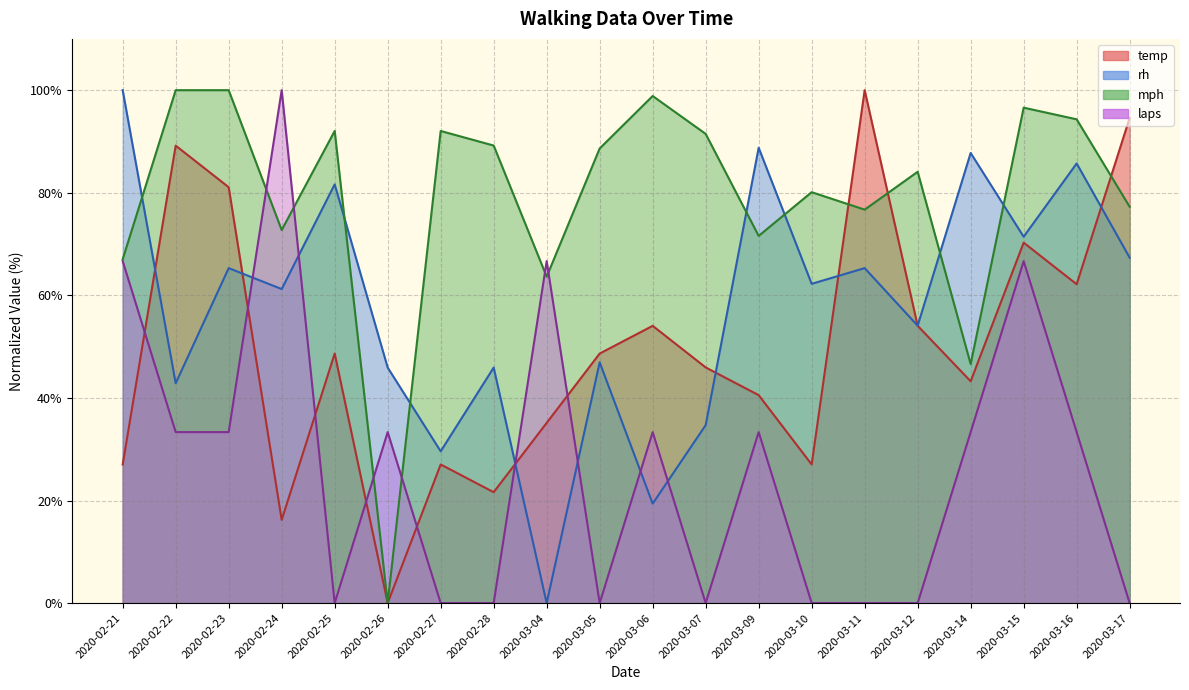

Which label corresponds to the largest value in the chart?

2020-03-11